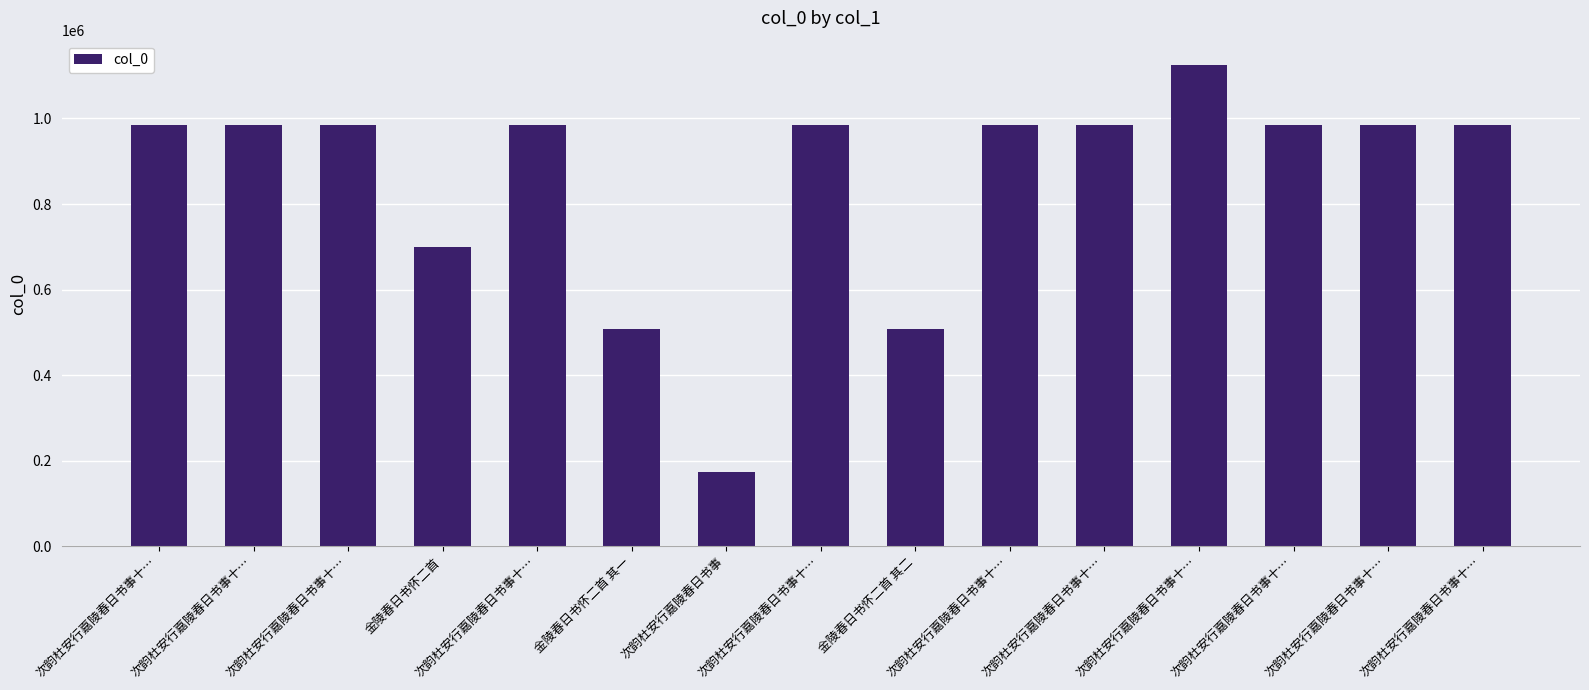

How many categories are shown in the chart?

15